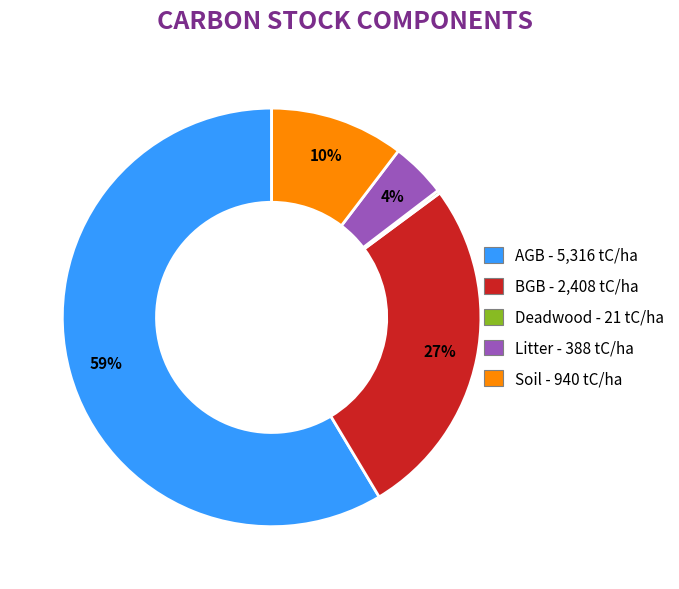

Which slice represents more than half of the pie?

AGB